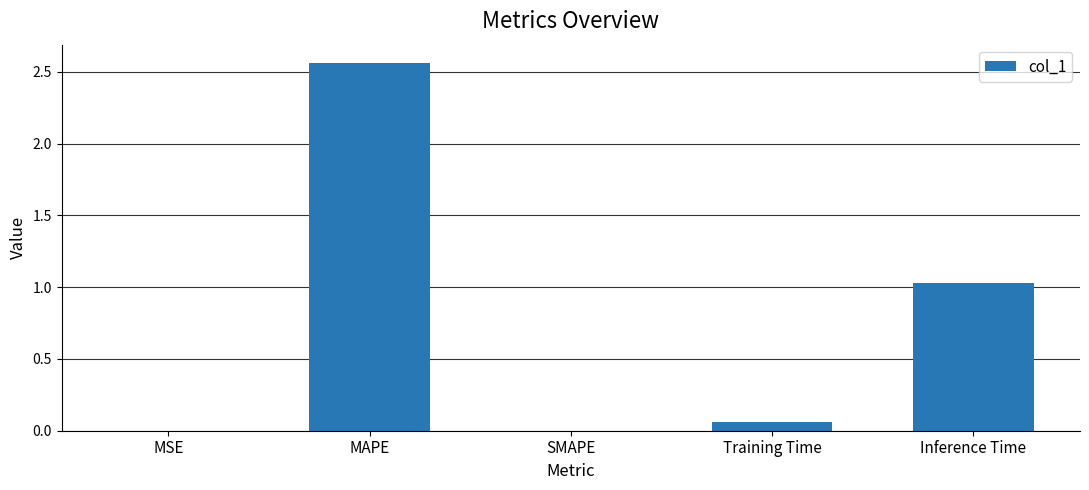

Is it true that the value at SMAPE is 0.0?

True